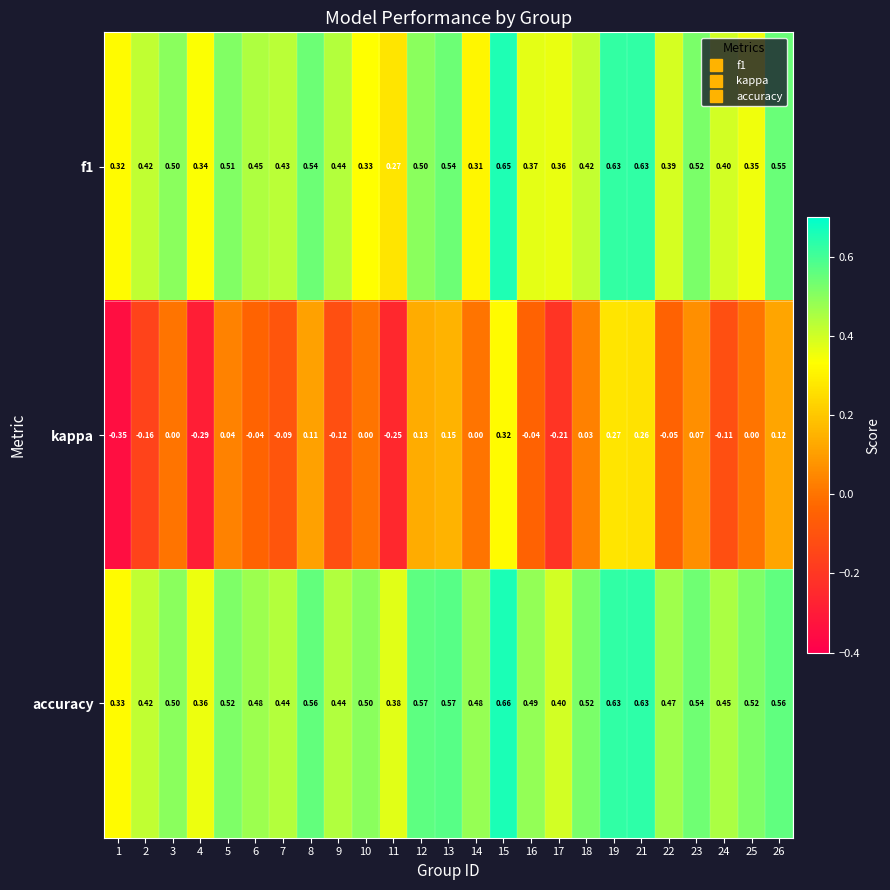

Is the value of kappa at 26 greater than the value of accuracy at 25?

No